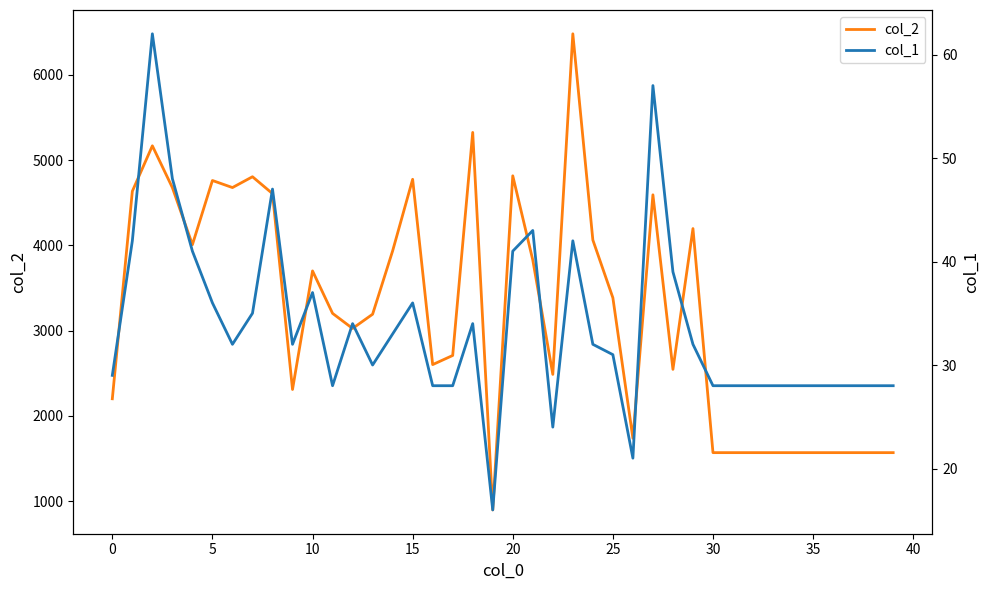

True or false: col_2 and col_1 cross at least once.

False